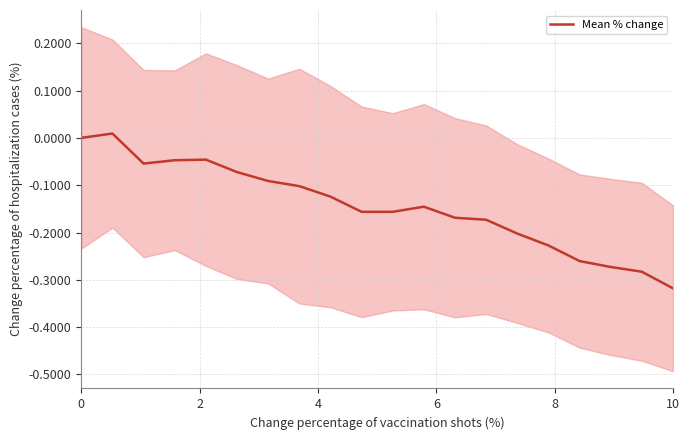

What is the difference between the maximum and minimum values?

0.3